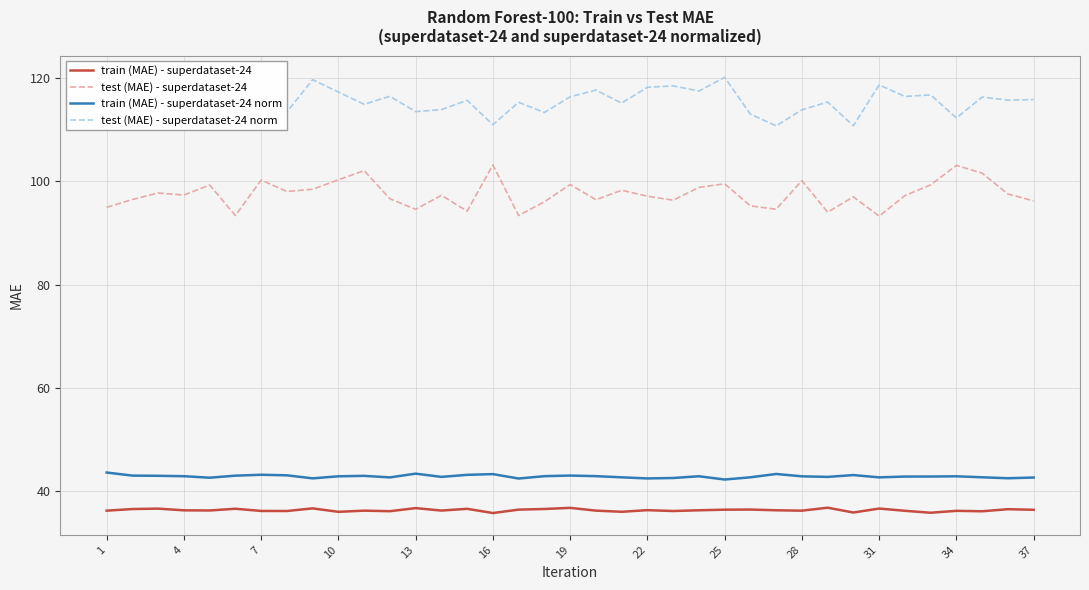

Which series has the largest total across all categories?

test (MAE) - superdataset-24 norm